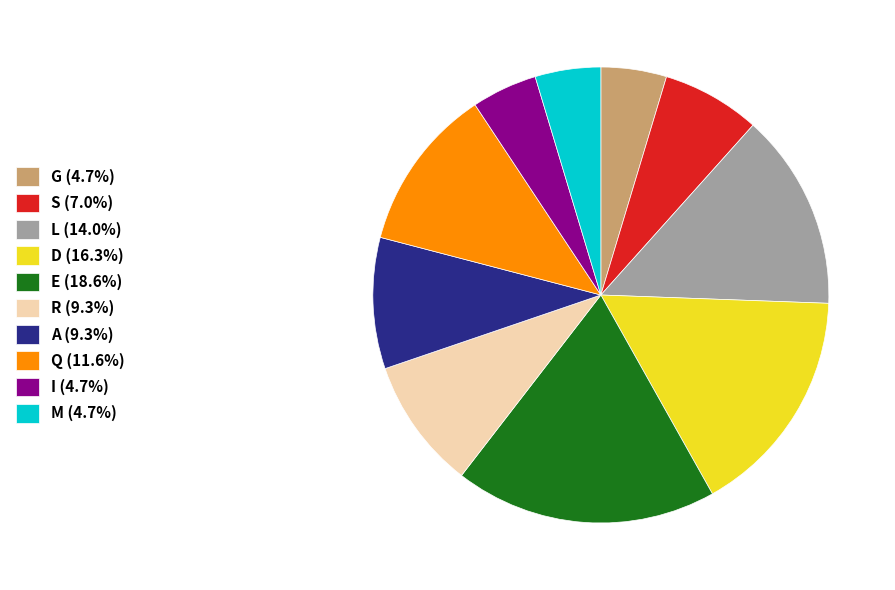

Approximately how many times larger is the value at A (9.3%) compared to R (9.3%)?

1.0